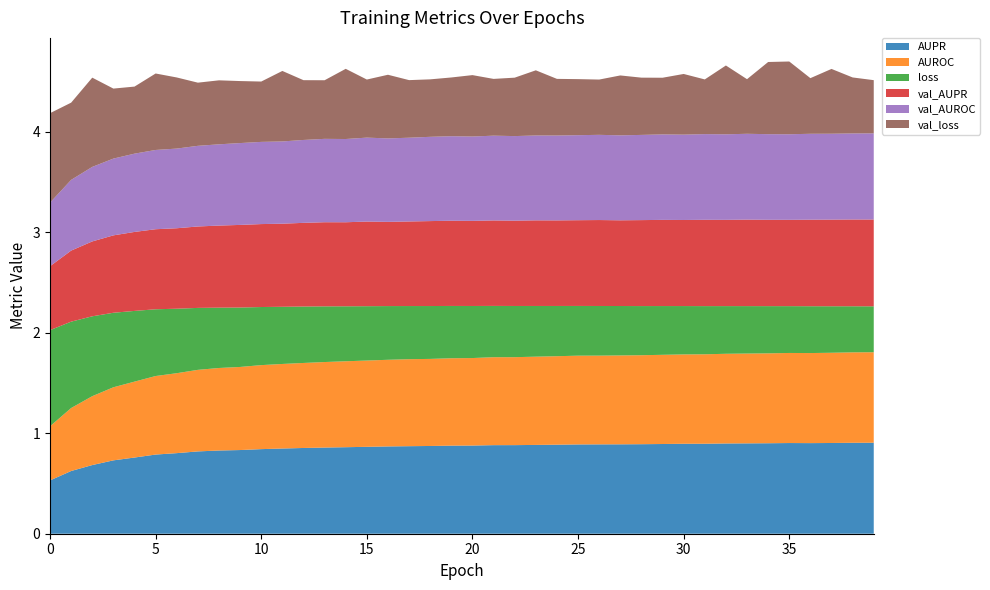

Reading right to left, what are all the values shown in this chart?

AUPR: 0.9	0.9	0.9	0.9	0.9	0.9	0.9	0.9	0.9	0.9	0.9	0.9	0.9	0.9	0.9	0.9	0.9	0.9	0.9	0.9	0.9	0.9	0.9	0.9	0.9	0.9	0.9	0.9	0.8	0.8	0.8	0.8	0.8	0.8	0.8	0.8	0.7	0.7	0.6	0.5
AUROC: 0.9	0.9	0.9	0.9	0.9	0.9	0.9	0.9	0.9	0.9	0.9	0.9	0.9	0.9	0.9	0.9	0.9	0.9	0.9	0.9	0.9	0.9	0.9	0.9	0.9	0.9	0.9	0.8	0.8	0.8	0.8	0.8	0.8	0.8	0.8	0.8	0.7	0.7	0.6	0.5
loss: 0.5	0.5	0.5	0.5	0.5	0.5	0.5	0.5	0.5	0.5	0.5	0.5	0.5	0.5	0.5	0.5	0.5	0.5	0.5	0.5	0.5	0.5	0.5	0.5	0.5	0.5	0.6	0.6	0.6	0.6	0.6	0.6	0.6	0.6	0.7	0.7	0.7	0.8	0.9	1.0
val_AUPR: 0.9	0.9	0.9	0.9	0.9	0.9	0.9	0.9	0.9	0.9	0.9	0.9	0.9	0.9	0.9	0.9	0.9	0.8	0.9	0.8	0.8	0.8	0.8	0.8	0.8	0.8	0.8	0.8	0.8	0.8	0.8	0.8	0.8	0.8	0.8	0.8	0.8	0.7	0.7	0.6
val_AUROC: 0.9	0.9	0.9	0.9	0.9	0.9	0.9	0.9	0.9	0.8	0.9	0.8	0.8	0.8	0.8	0.8	0.8	0.8	0.8	0.8	0.8	0.8	0.8	0.8	0.8	0.8	0.8	0.8	0.8	0.8	0.8	0.8	0.8	0.8	0.8	0.8	0.8	0.7	0.7	0.6
val_loss: 0.5	0.6	0.6	0.6	0.7	0.7	0.5	0.7	0.5	0.6	0.6	0.6	0.6	0.6	0.6	0.6	0.6	0.6	0.6	0.6	0.6	0.6	0.6	0.6	0.6	0.7	0.6	0.6	0.7	0.6	0.6	0.6	0.6	0.7	0.8	0.7	0.7	0.9	0.8	0.9